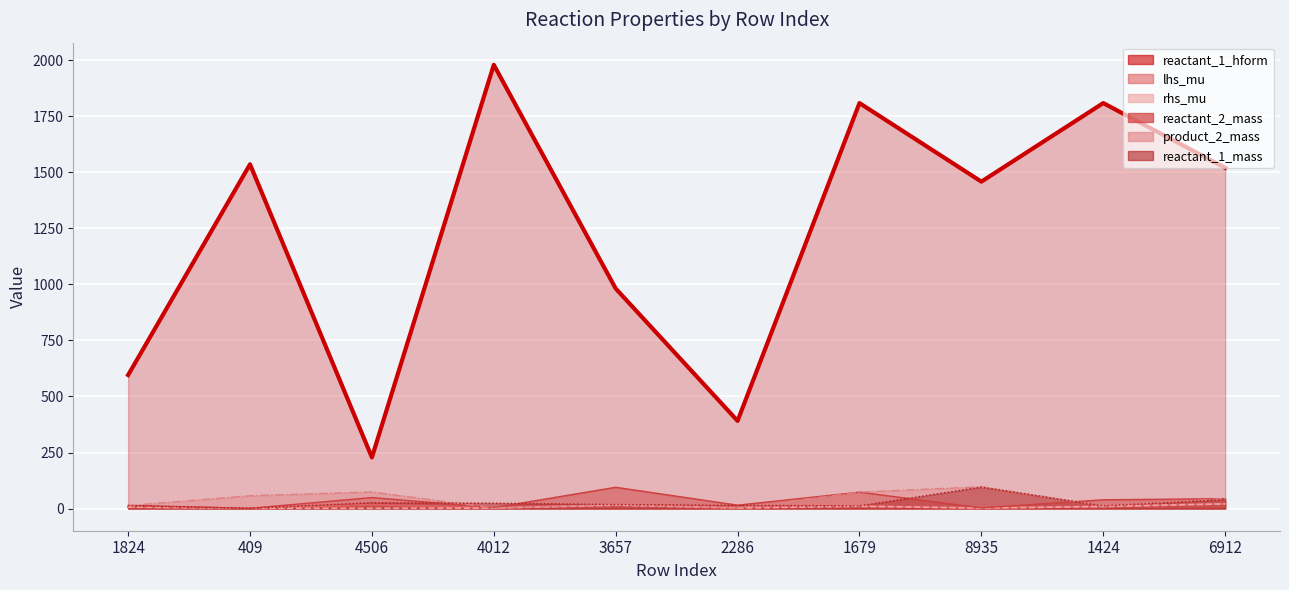

Reading left to right, list all the values displayed in this chart.

reactant_2_mass: 1824=14.0	409=1.0	4506=49.1	4012=4.0	3657=94.9	2286=15.0	1679=73.1	8935=3.0	1424=39.1	6912=44.0
product_2_mass: 1824=13.0	409=57.1	4506=74.1	4012=2.0	3657=18.0	2286=2.0	1679=73.1	8935=97.1	1424=12.0	6912=44.0
lhs_mu: 1824=6.7	409=1.0	4506=17.0	4012=3.4	3657=15.1	2286=7.3	1679=10.3	8935=2.9	1424=9.2	6912=20.9
rhs_mu: 1824=6.7	409=1.0	4506=1.0	4012=1.9	3657=15.1	2286=1.9	1679=10.3	8935=2.0	1424=9.2	6912=20.9
reactant_1_mass: 1824=13.0	409=1.0	4506=26.0	4012=24.0	3657=18.0	2286=14.0	1679=12.0	8935=96.1	1424=12.0	6912=40.0
reactant_1_hform: 1824=595.8	409=1536.2	4506=228.2	4012=1980.0	3657=981.8	2286=391.2	1679=1809.4	8935=1458.9	1424=1809.4	6912=1520.6